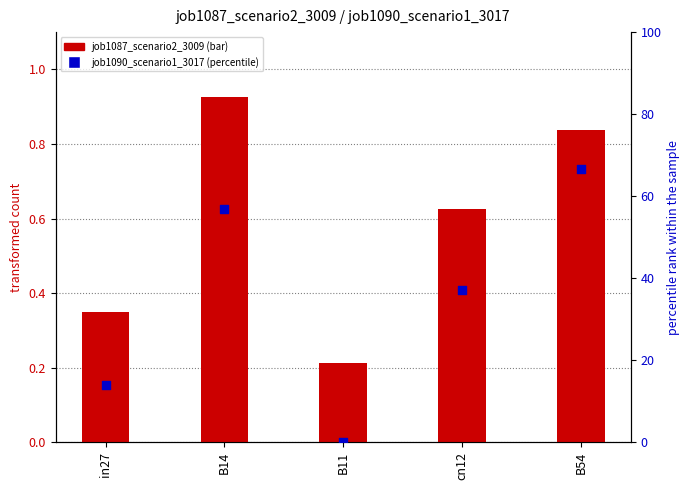

At how many categories does at least one series exceed 38?

2